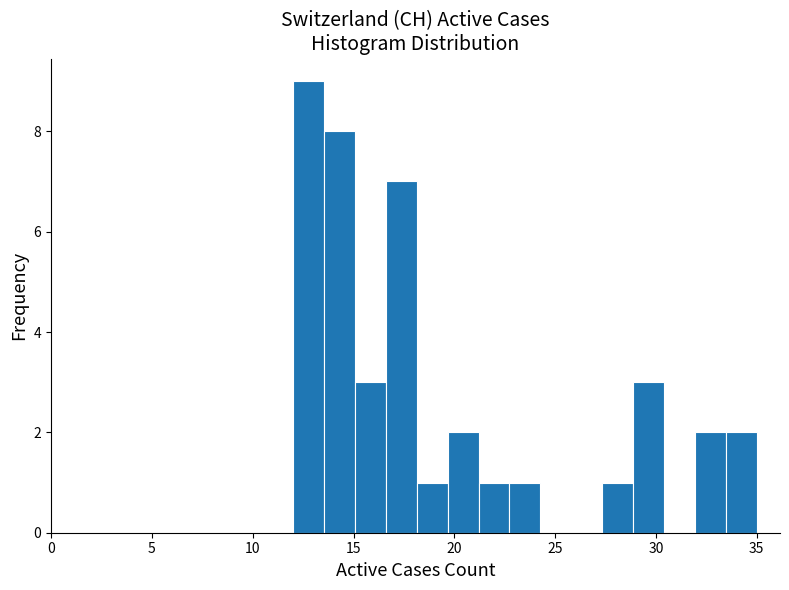

Read against the x-axis, roughly where is the centre of the tallest bar?

13.0